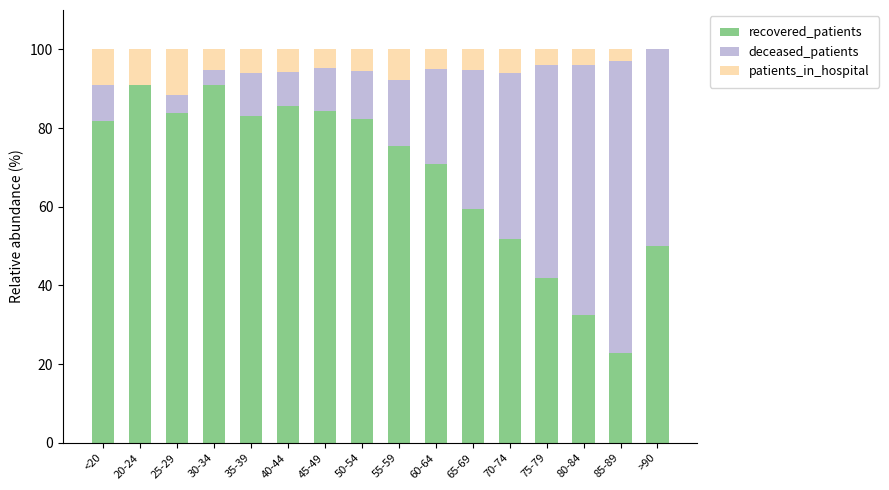

What is the maximum value for recovered_patients?

90.9